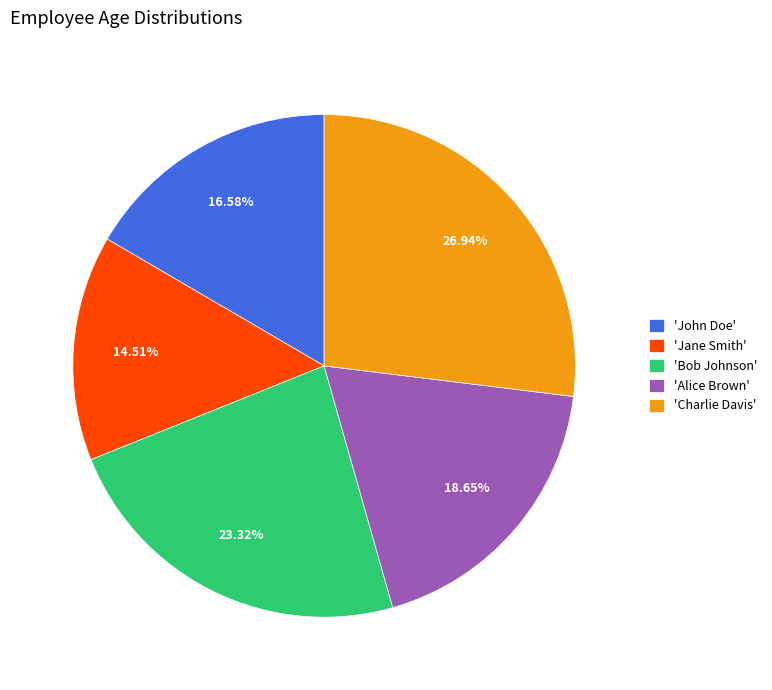

Which has a higher value, 'Jane Smith' or 'Charlie Davis'?

'Charlie Davis'